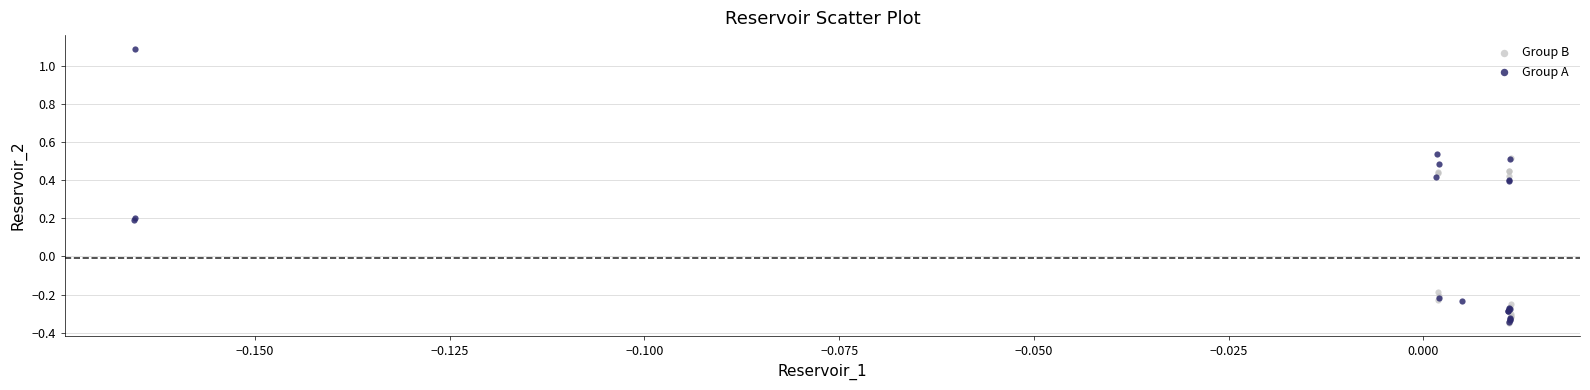

Which series reaches the maximum Y coordinate?

Group A